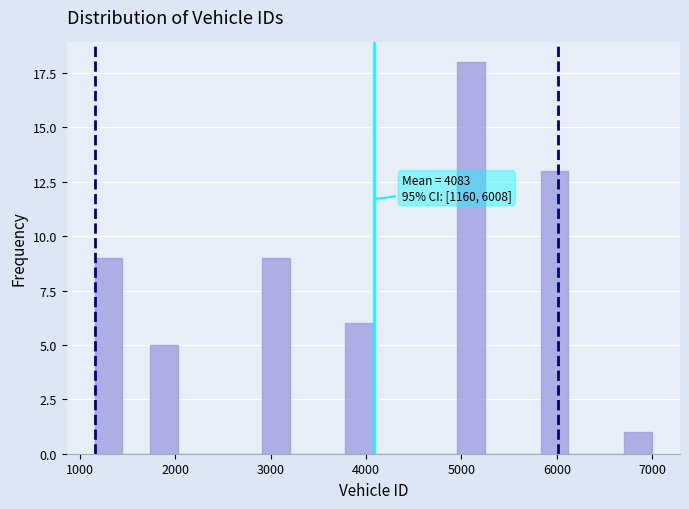

Around what value on the x-axis is the tallest bar? Give the approximate position of its centre, as read against the axis.

5100